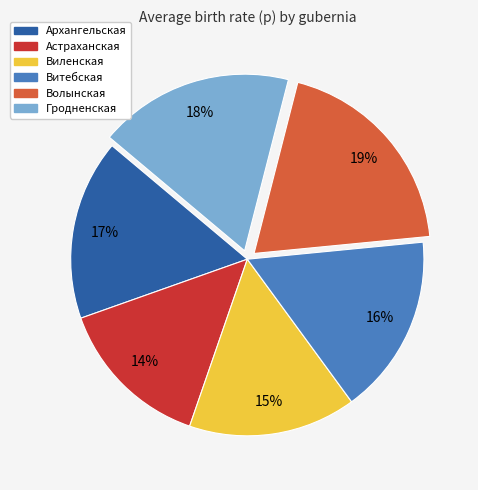

To the nearest percent, what is the average slice percentage?

17%